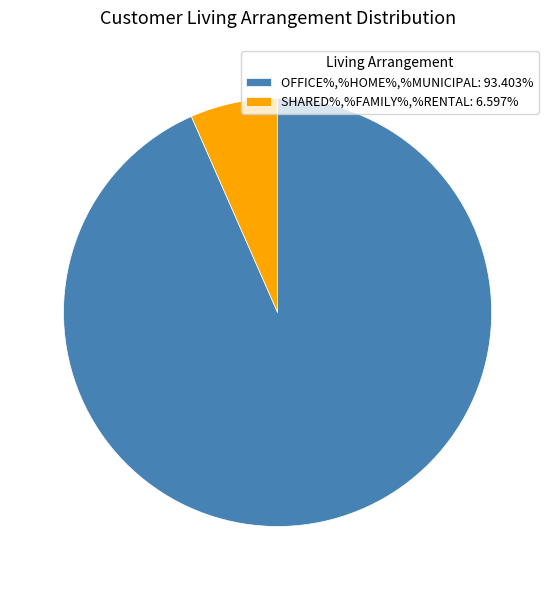

What is the smallest slice in the pie chart?

SHARED%,%FAMILY%,%RENTAL